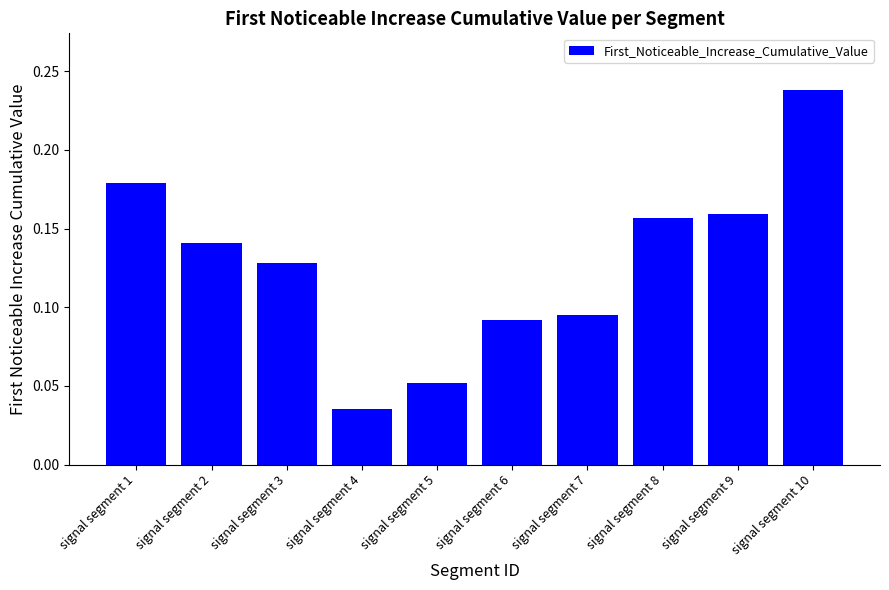

What is the sum of all values?

1.3